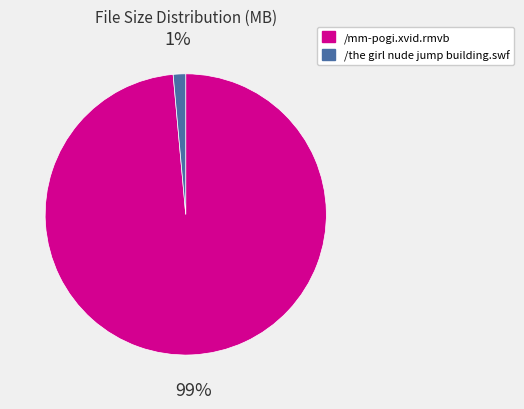

How many slices are in this pie chart?

2